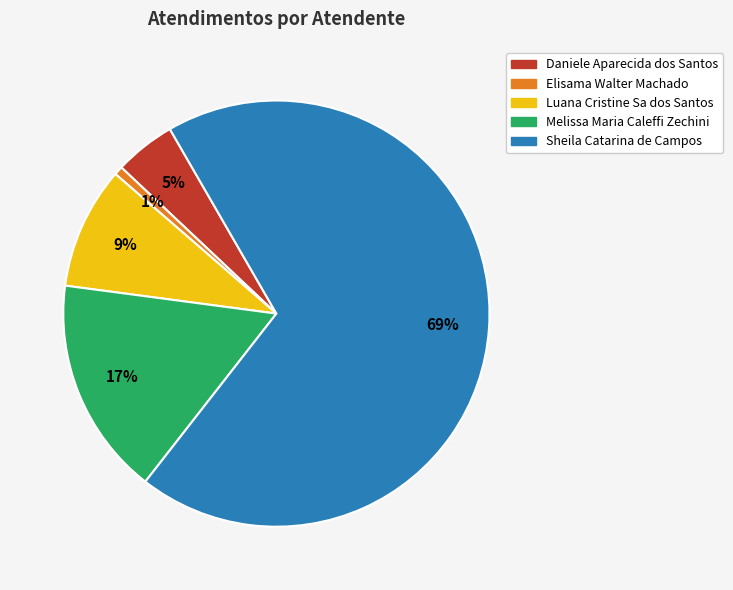

Does any single category account for the majority?

Yes